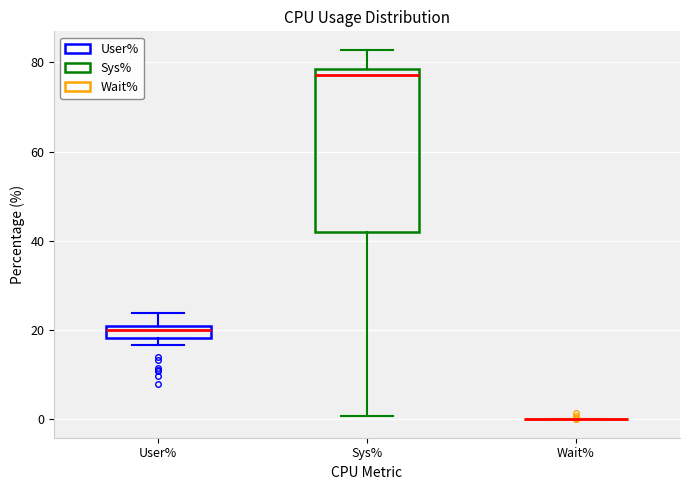

Comparing the boxes themselves (not the whiskers), which one is the tallest?

Sys%